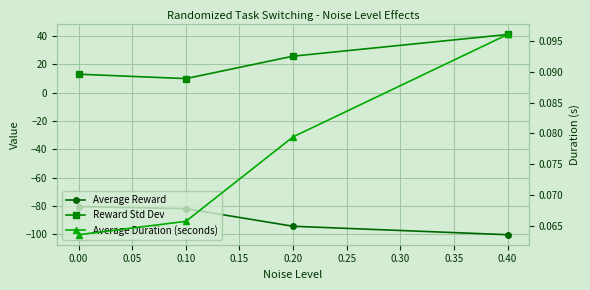

At how many categories does at least one series exceed -70?

4